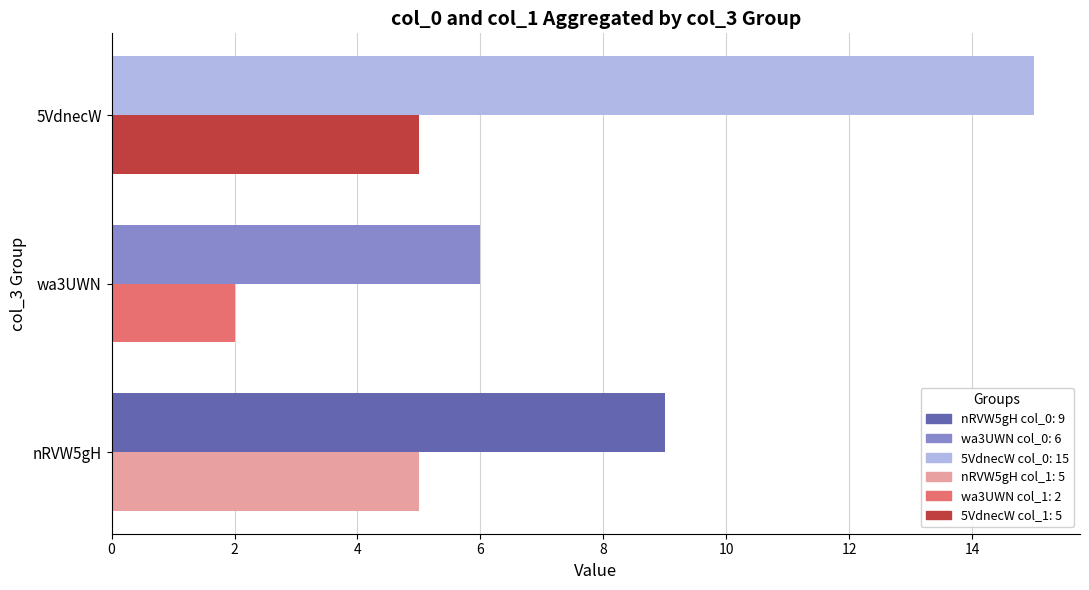

At which category is the sum across all series the highest?

5VdnecW